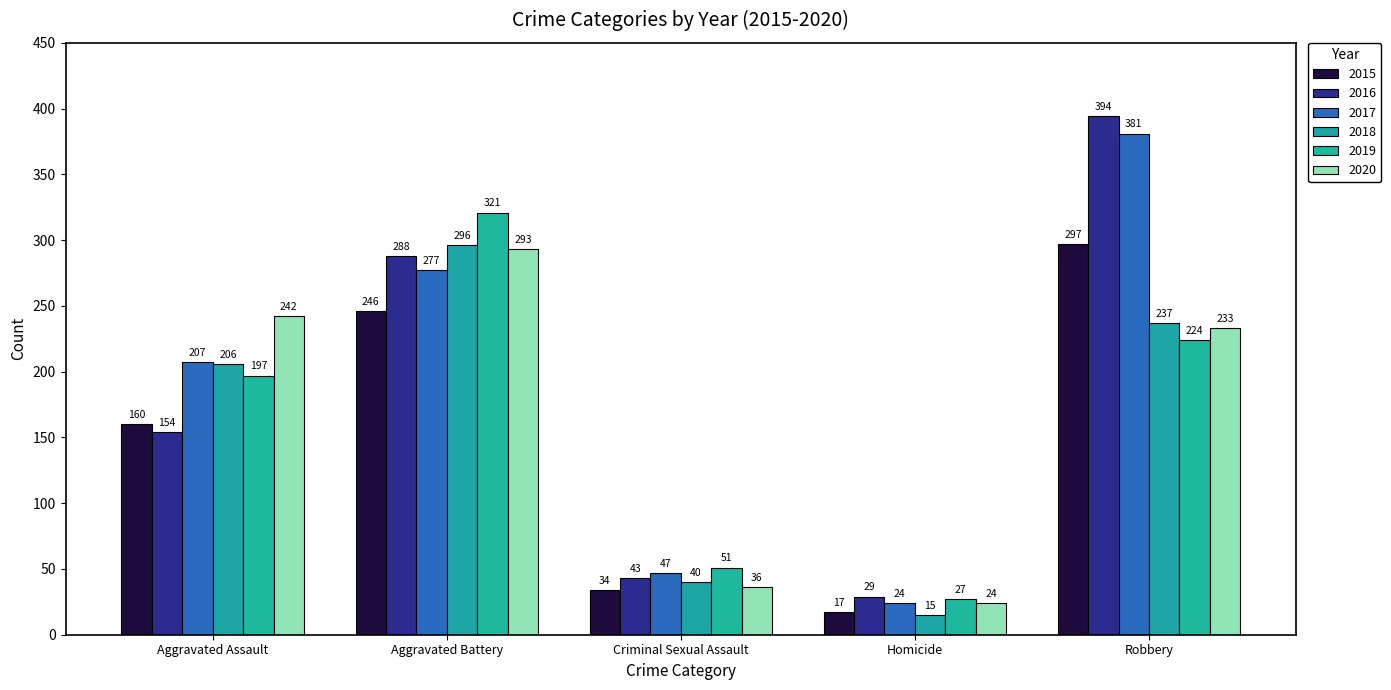

Are the bars grouped side by side (vs. stacked)?

Yes